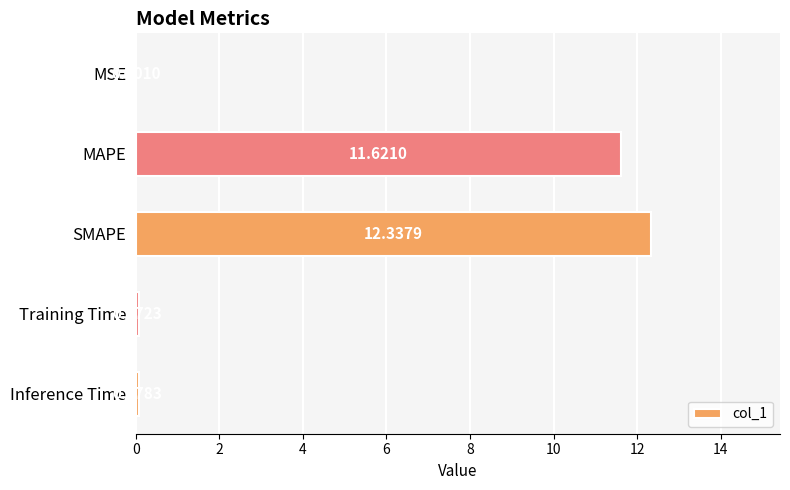

What is the change in value from MSE to Training Time?

+0.1